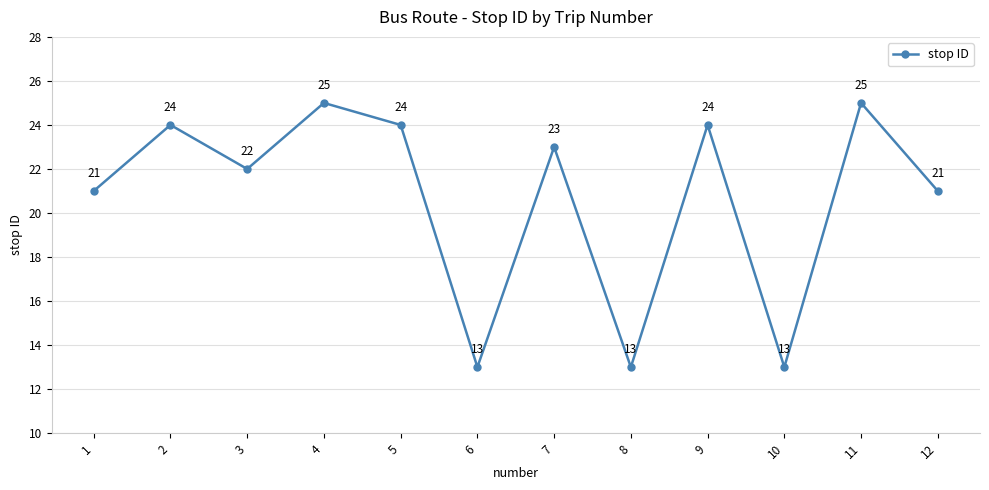

Reading right to left, transcribe all the data shown in this chart.

12=21	11=25	10=13	9=24	8=13	7=23	6=13	5=24	4=25	3=22	2=24	1=21